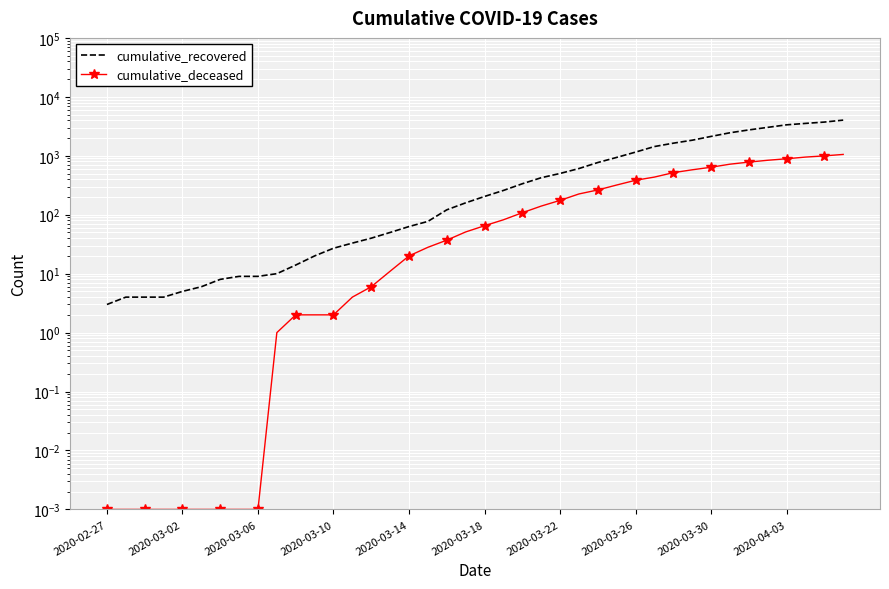

True or false: cumulative_recovered and cumulative_deceased cross at least once.

False